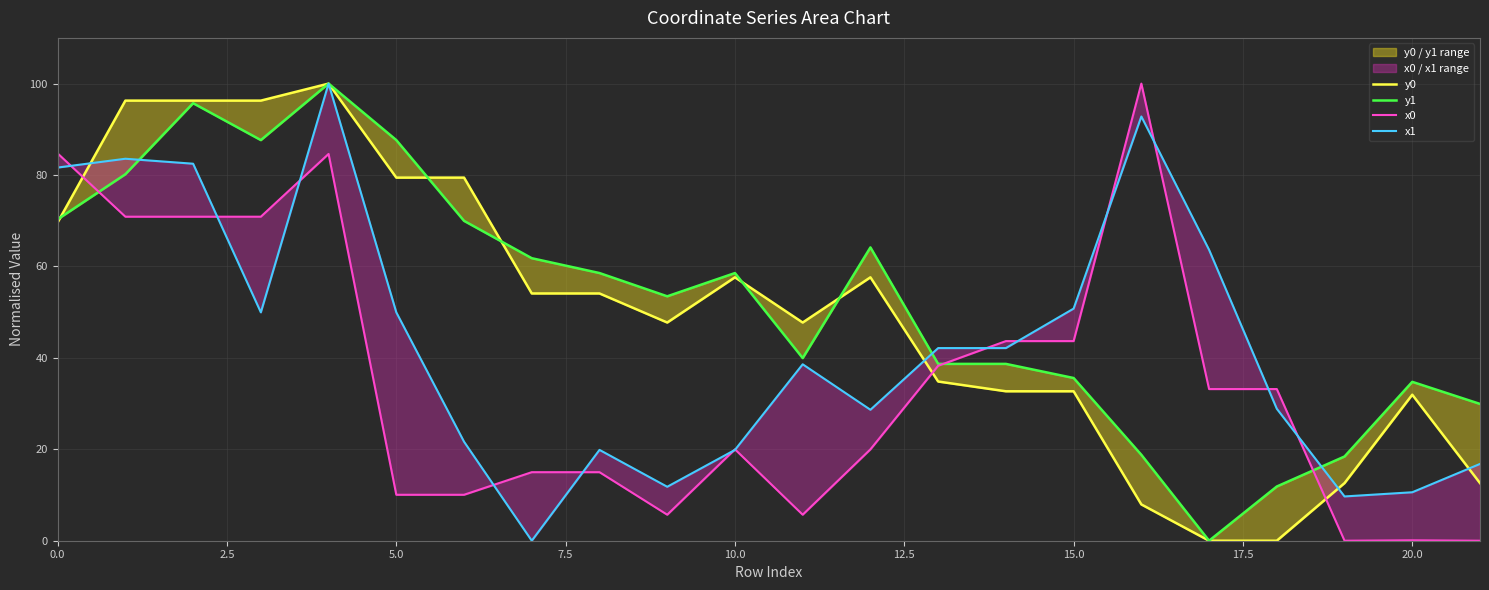

What is the value of the y0 point at the 12th from the left?

47.7